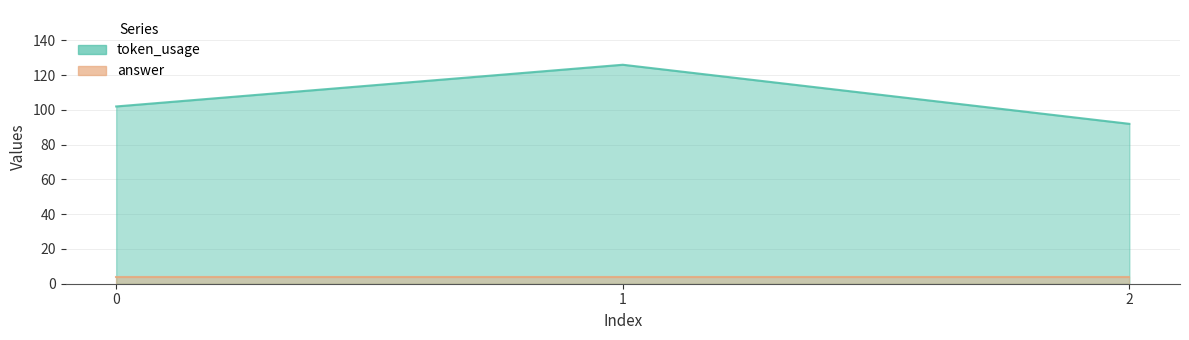

What is the minimum value shown in the chart?

92